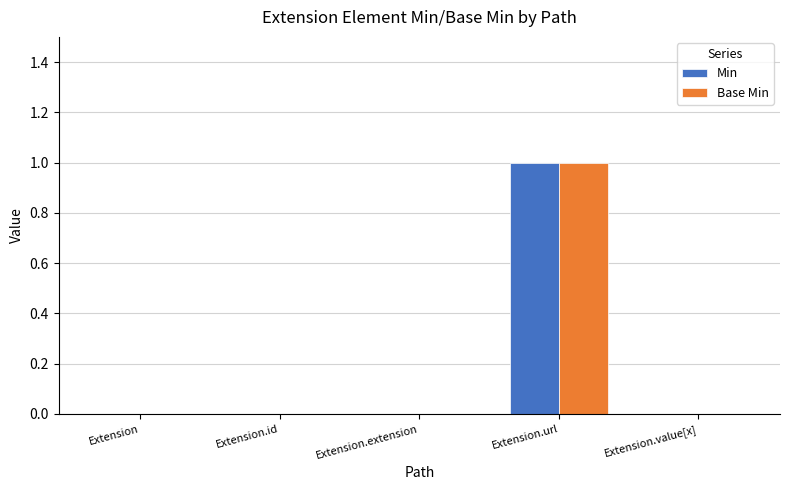

Is it true that Base Min equals 1 at Extension.url?

True